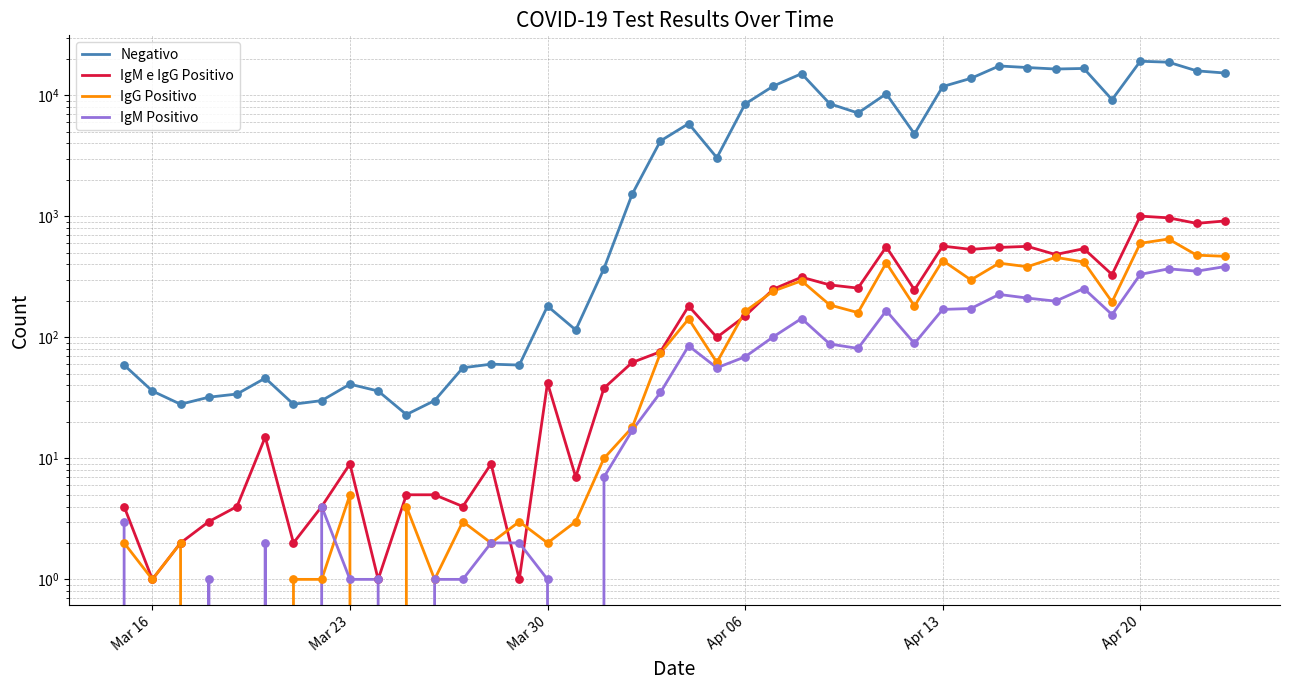

Which series reaches the maximum Y coordinate?

Negativo